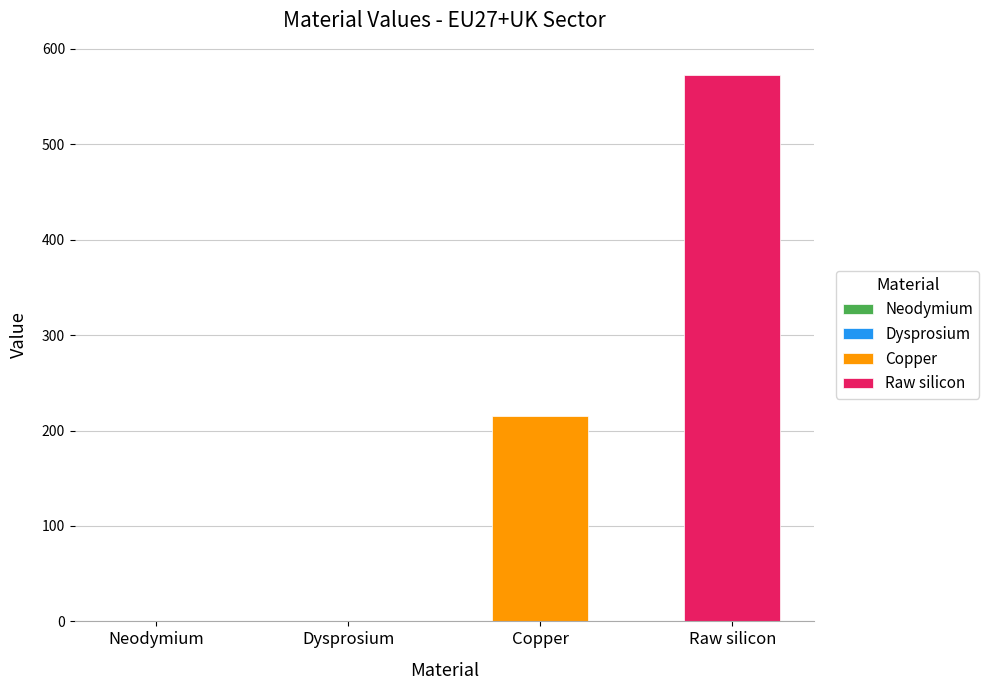

How many categories are shown in the chart?

4